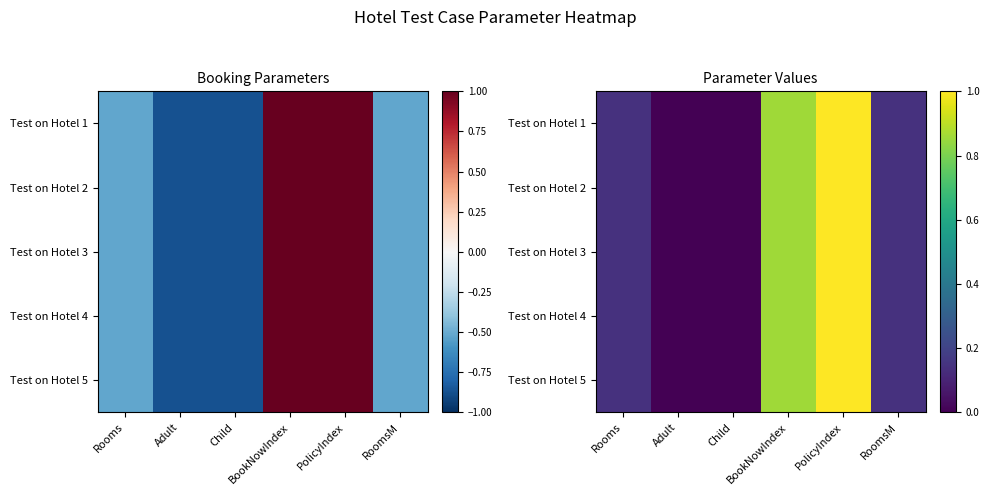

Between BookNowIndex and PolicyIndex, which is larger?

PolicyIndex